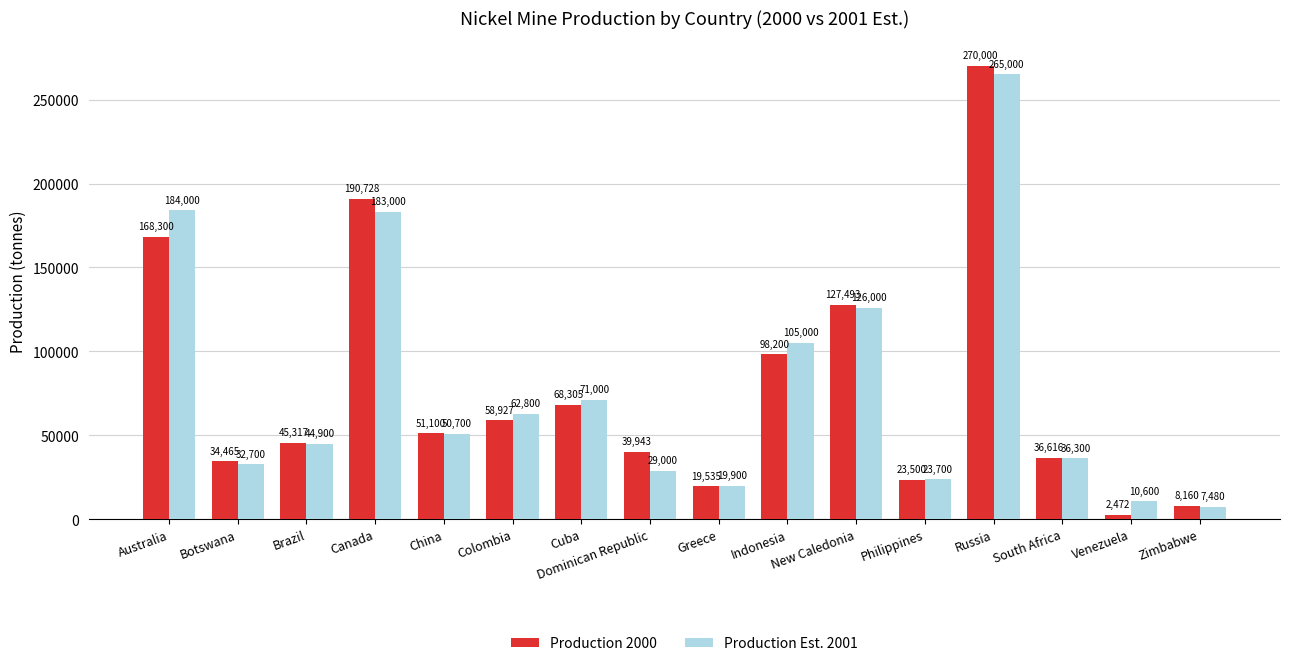

At which category is the sum across all series the highest?

Russia